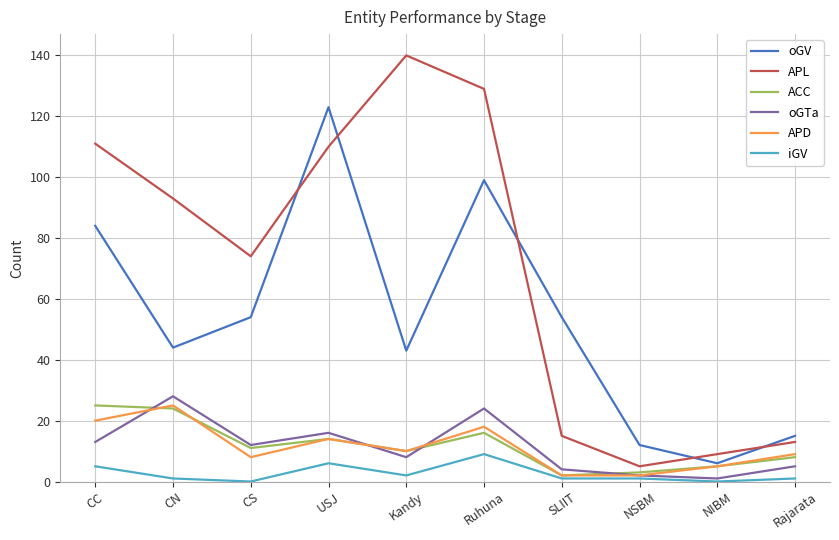

The value of iGV at Ruhuna is 9. True or false?

True